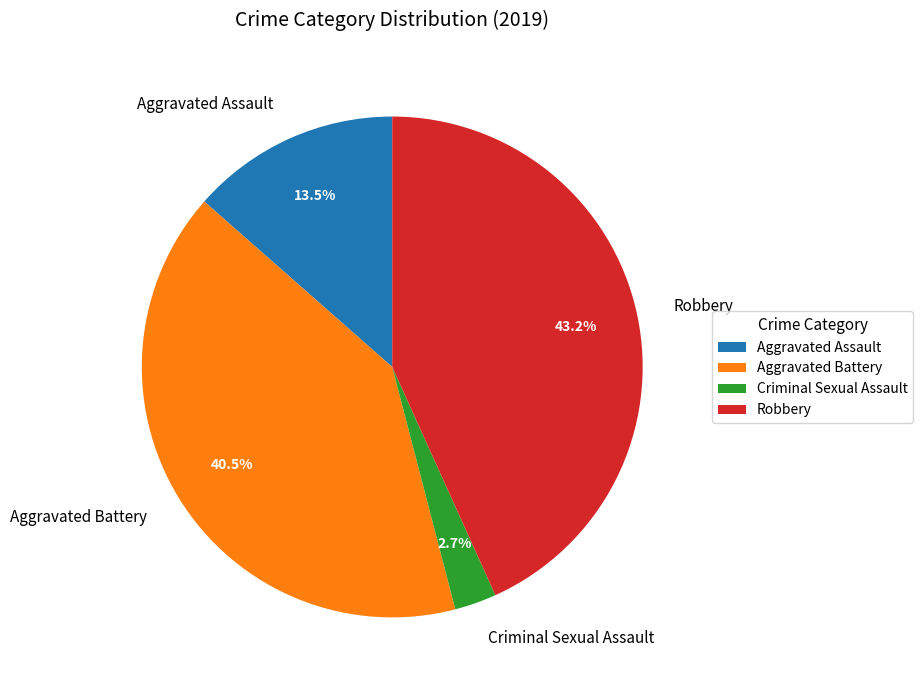

Which category has the smallest portion of the pie?

Criminal Sexual Assault